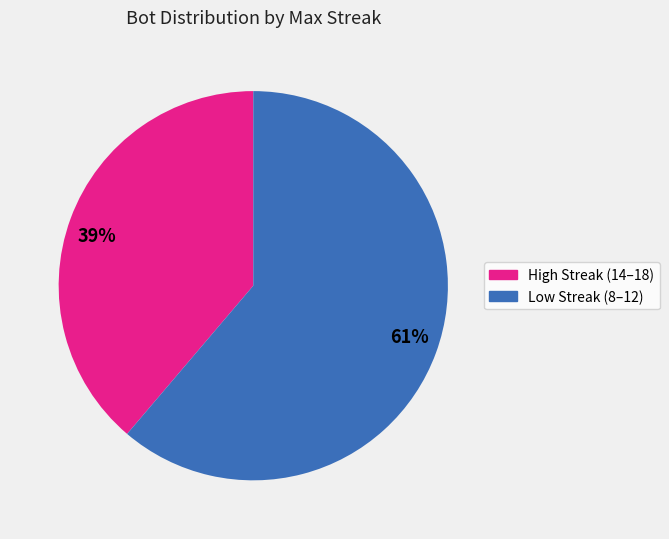

Is 39% the majority of the pie?

No